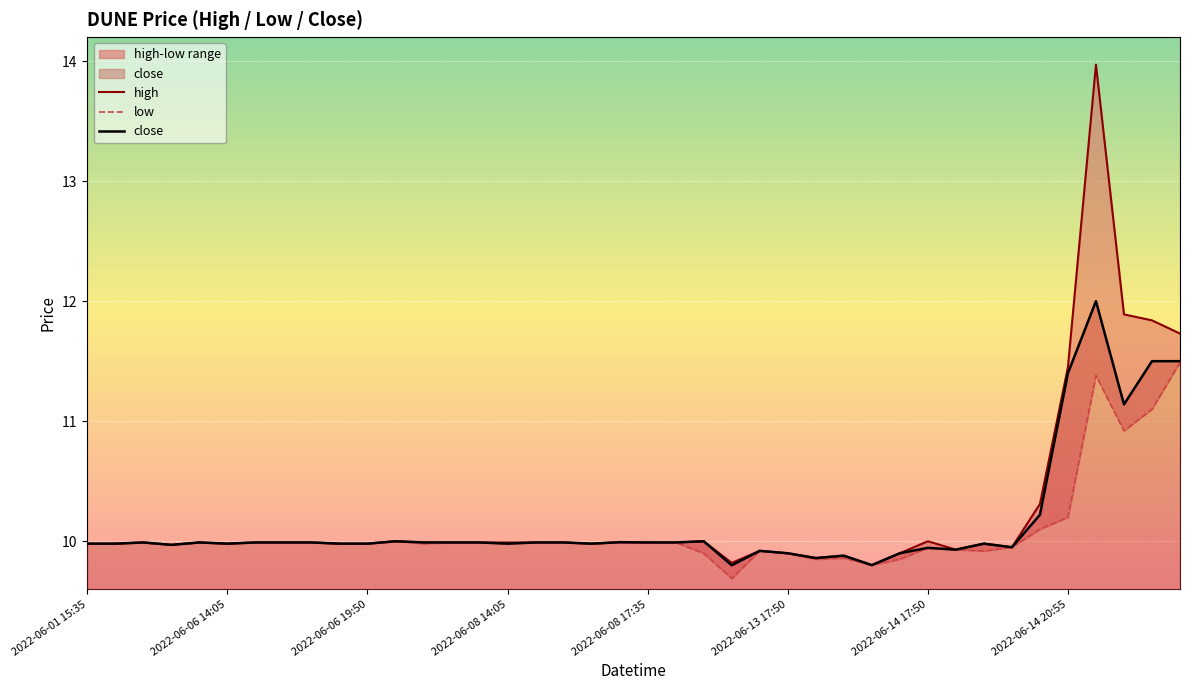

True or false: close and low intersect in this chart.

False